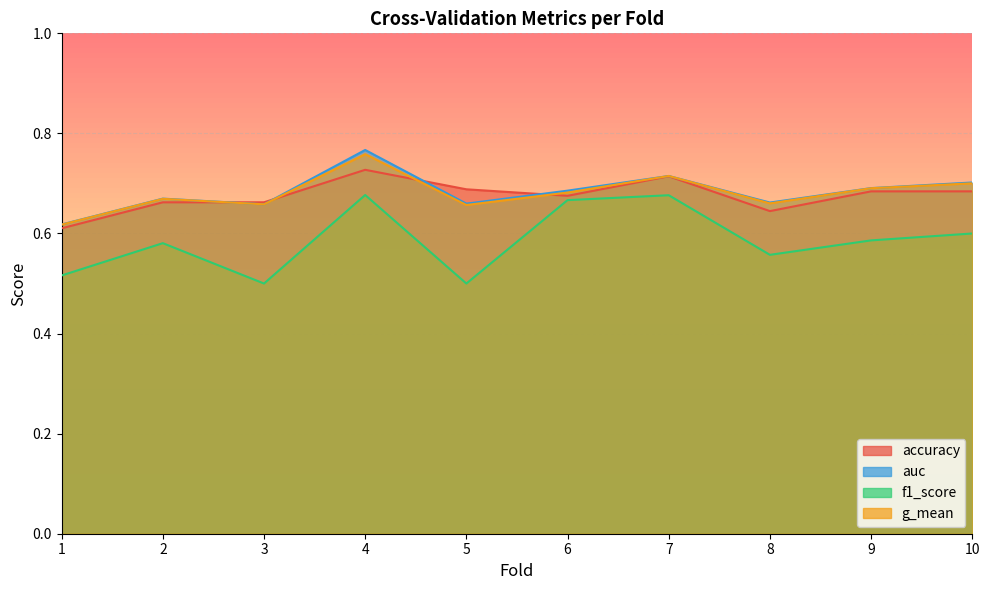

How many lines are shown in the chart?

4